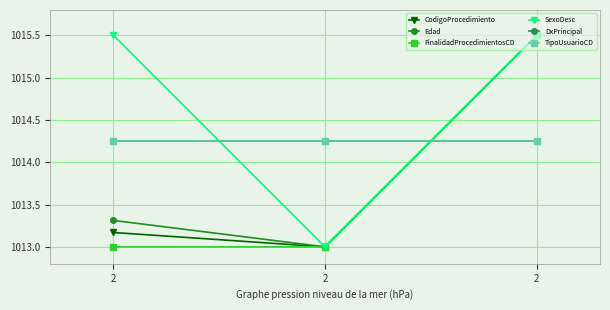

What is the value of the DxPrincipal point at the 1st from the left?

1014.2